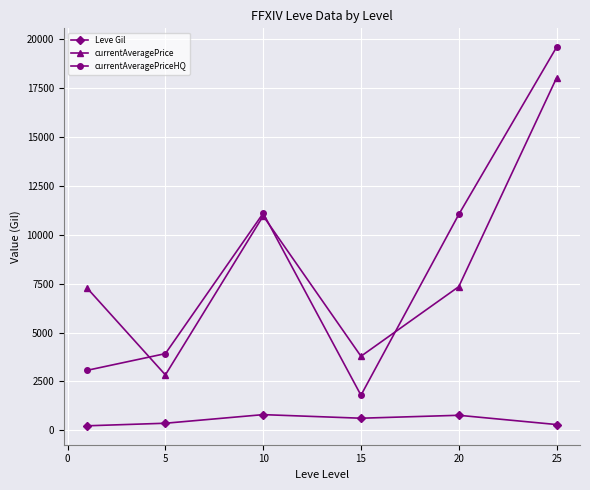

Which series has the largest range (max minus min)?

currentAveragePriceHQ